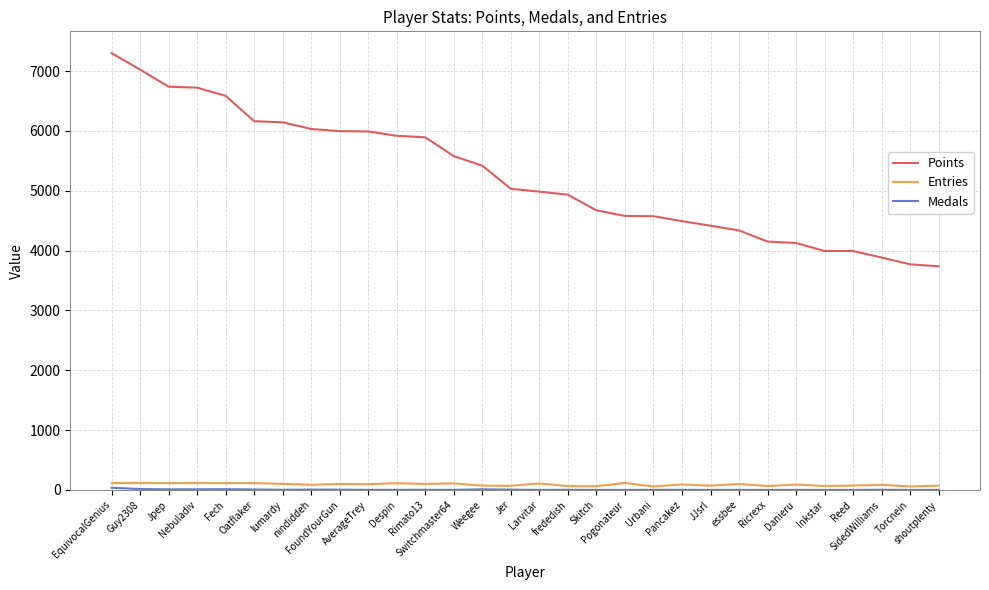

What is the lowest value of the Points series?

3738